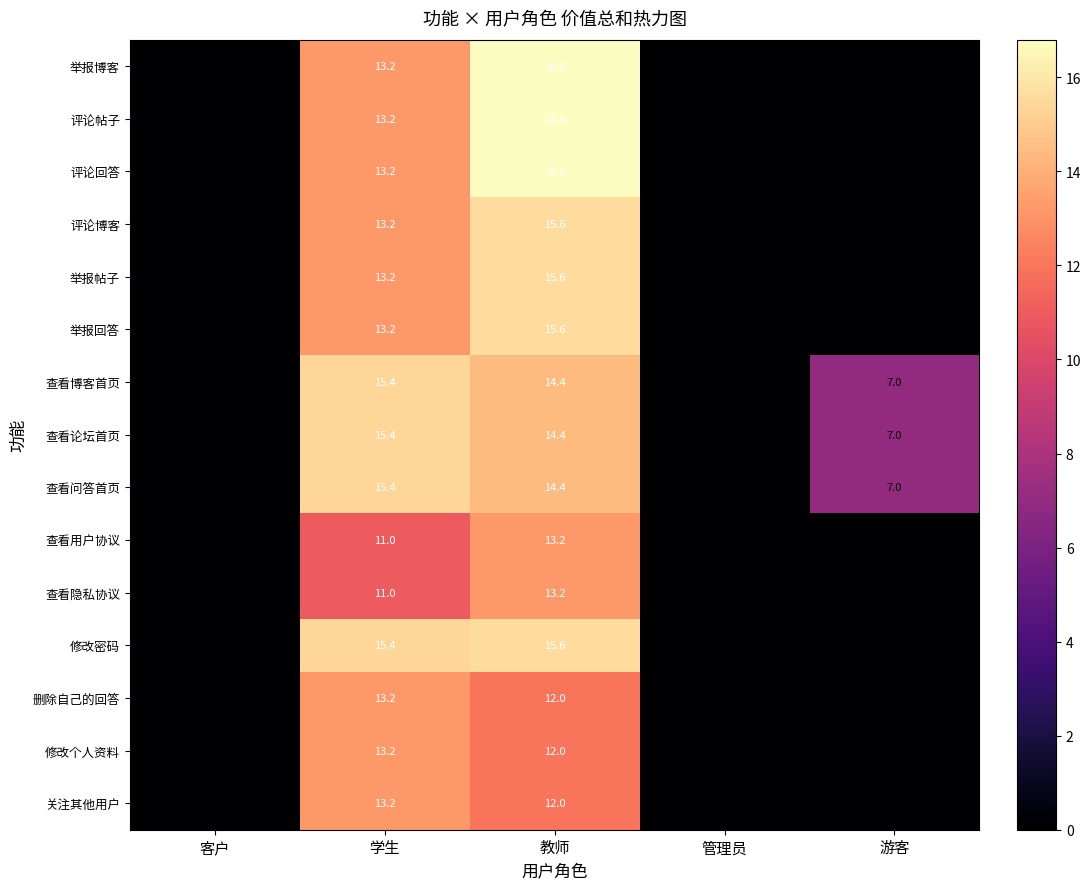

Is it true that 查看隐私协议 equals 0.0 at 客户?

True